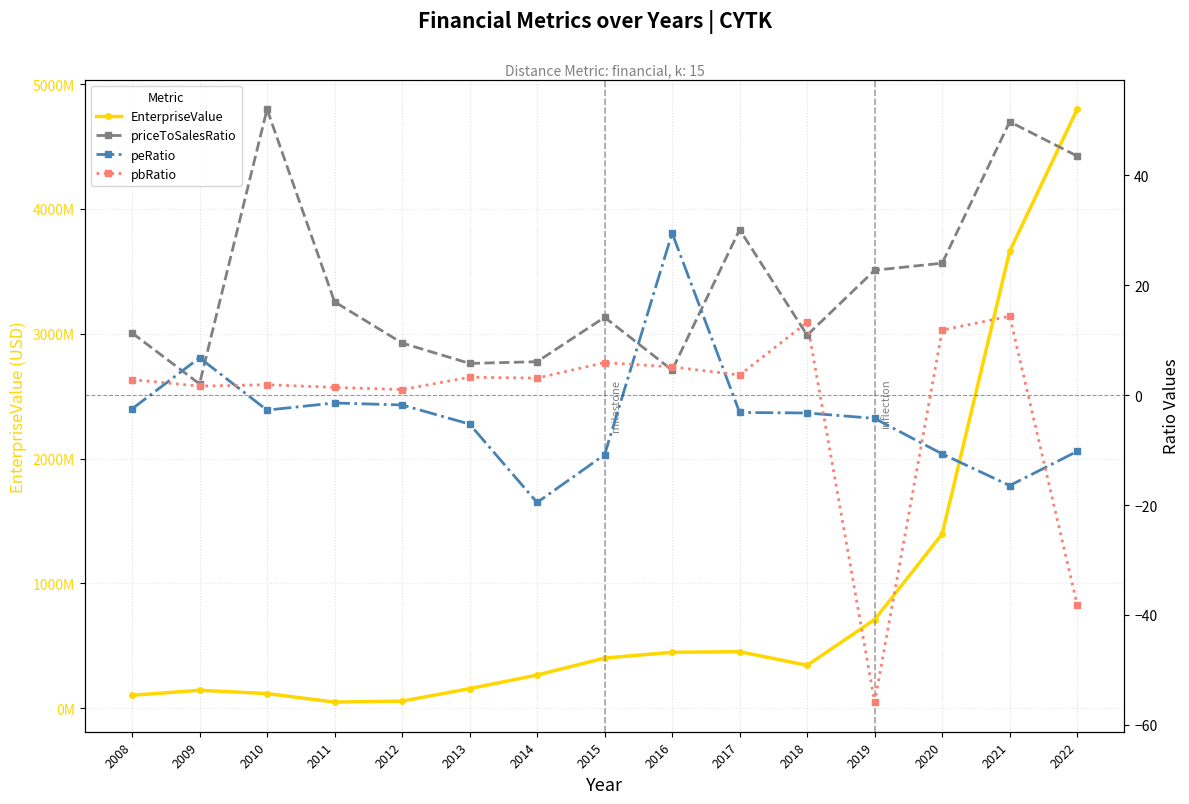

What is the value of the priceToSalesRatio point at the 6th from the left?

5.8